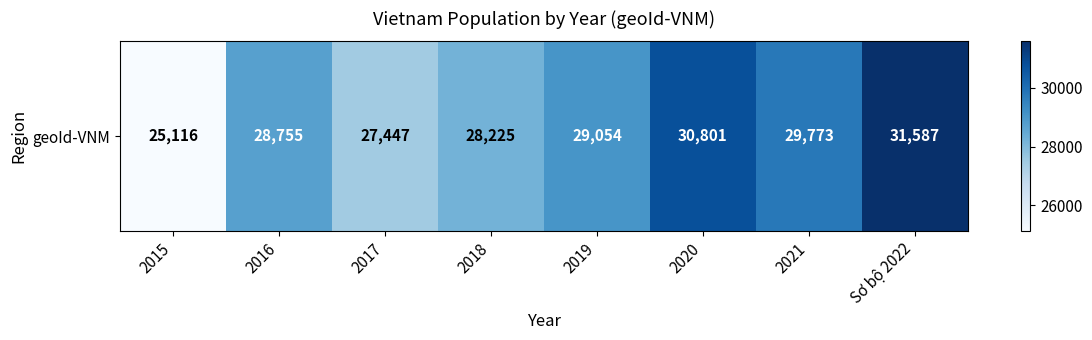

Which label corresponds to the smallest value in the chart?

2015